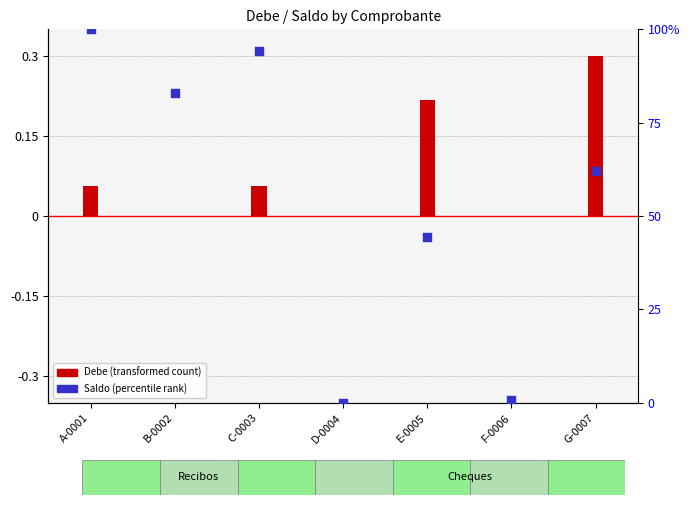

Which series has the largest total across all categories?

Saldo (percentile rank)